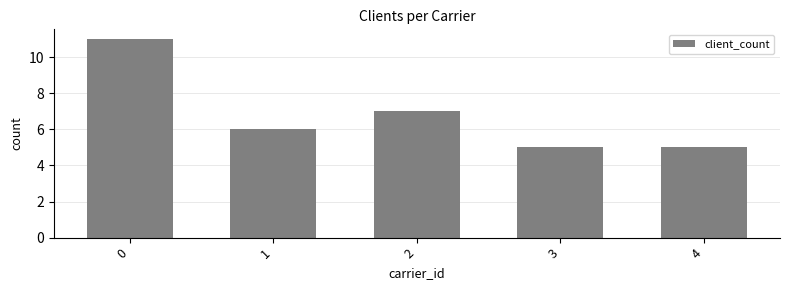

What is the smallest value displayed?

5